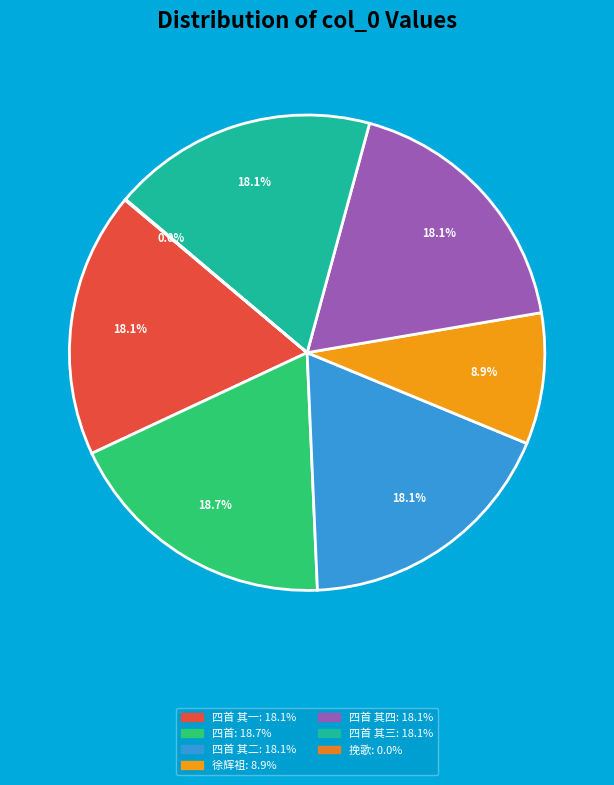

Rank the categories by value from highest to lowest.

故太子太师徐公挽歌四首, 故太子太师徐公挽歌四首 其四, 故太子太师徐公挽歌四首 其三, 故太子太师徐公挽歌四首 其二, 故太子太师徐公挽歌四首 其一, 咏诸功臣像二十六首 其九 故太子太傅嗣魏国公徐辉祖, 故太子太师徐公挽歌